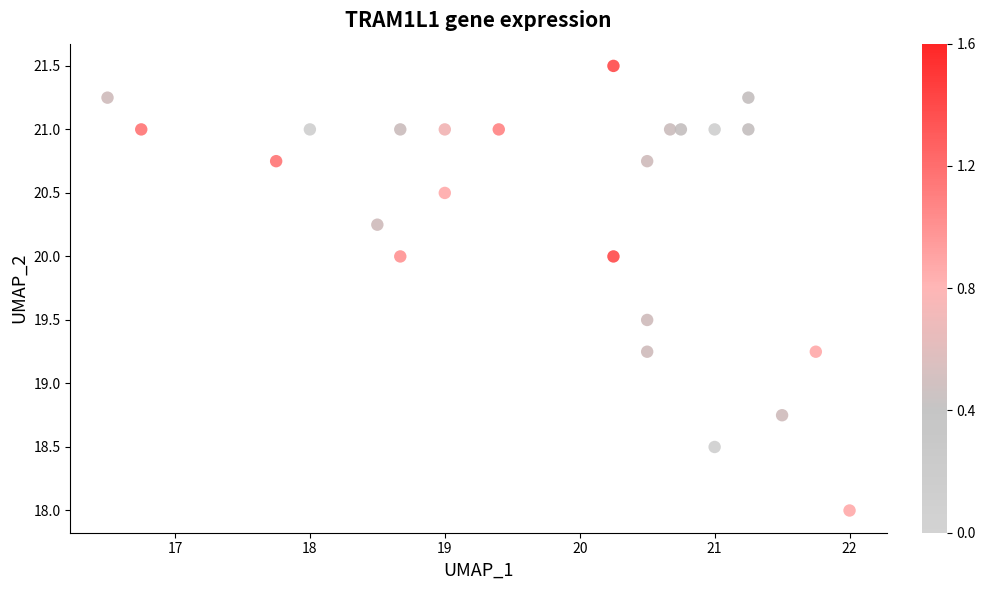

What is the range of Y values (max minus min)?

3.5